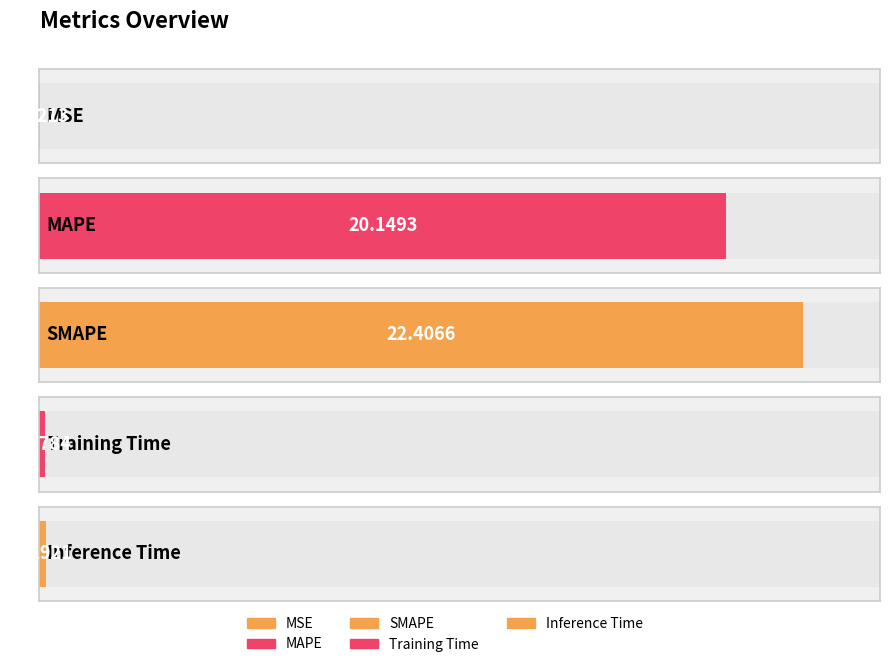

At which category does the chart reach its minimum across all series?

MSE